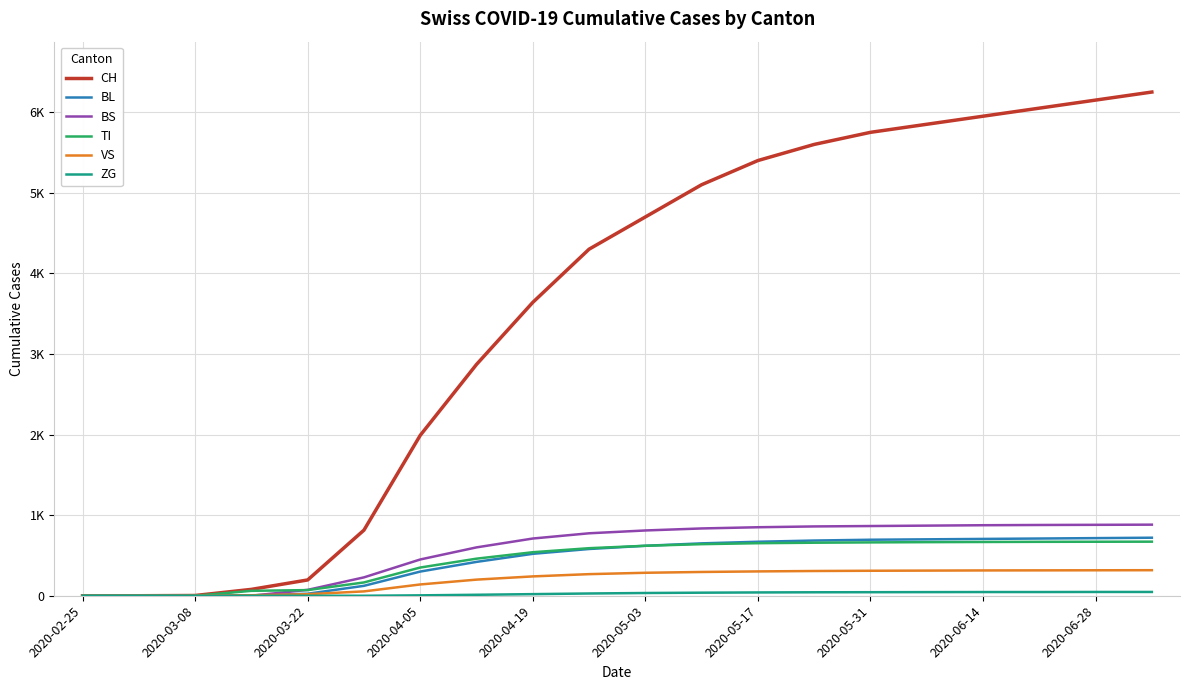

Is this an area chart (filled region under the line)?

No